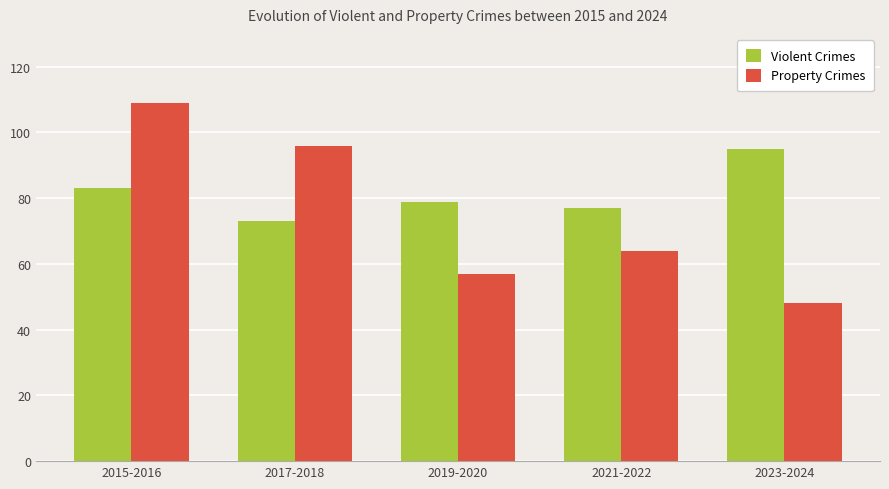

Count the number of categories in the chart.

5